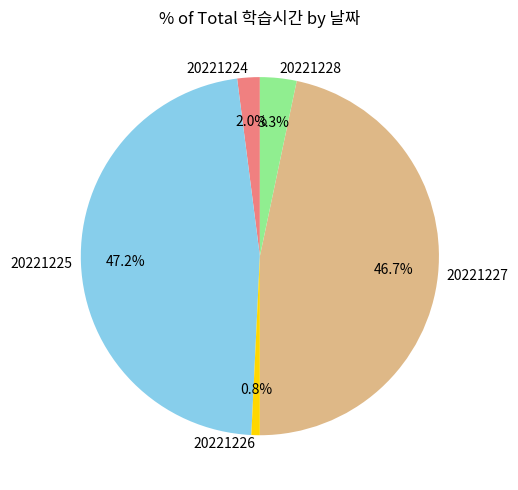

Rank the categories by value from lowest to highest.

20221226, 20221224, 20221228, 20221227, 20221225